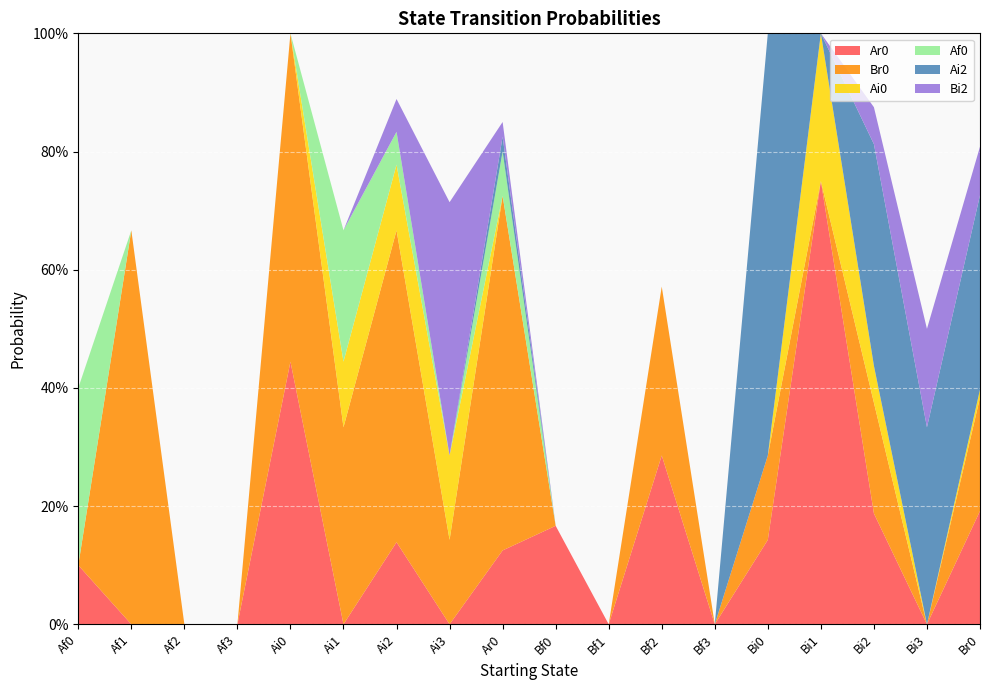

Reading left to right, transcribe all the data shown in this chart.

Ar0: Af0=0.1	Af1=0.0	Af2=0.0	Af3=0.0	Ai0=0.4	Ai1=0.0	Ai2=0.1	Ai3=0.0	Ar0=0.1	Bf0=0.2	Bf1=0.0	Bf2=0.3	Bf3=0.0	Bi0=0.1	Bi1=0.8	Bi2=0.2	Bi3=0.0	Br0=0.2
Br0: Af0=0.0	Af1=0.7	Af2=0.0	Af3=0.0	Ai0=0.6	Ai1=0.3	Ai2=0.5	Ai3=0.1	Ar0=0.6	Bf0=0.0	Bf1=0.0	Bf2=0.3	Bf3=0.0	Bi0=0.1	Bi1=0.0	Bi2=0.2	Bi3=0.0	Br0=0.2
Ai0: Af0=0.0	Af1=0.0	Af2=0.0	Af3=0.0	Ai0=0.0	Ai1=0.1	Ai2=0.1	Ai3=0.1	Ar0=0.0	Bf0=0.0	Bf1=0.0	Bf2=0.0	Bf3=0.0	Bi0=0.0	Bi1=0.2	Bi2=0.1	Bi3=0.0	Br0=0.0
Af0: Af0=0.3	Af1=0.0	Af2=0.0	Af3=0.0	Ai0=0.0	Ai1=0.2	Ai2=0.1	Ai3=0.0	Ar0=0.1	Bf0=0.0	Bf1=0.0	Bf2=0.0	Bf3=0.0	Bi0=0.0	Bi1=0.0	Bi2=0.0	Bi3=0.0	Br0=0.0
Ai2: Af0=0.0	Af1=0.0	Af2=0.0	Af3=0.0	Ai0=0.0	Ai1=0.0	Ai2=0.0	Ai3=0.0	Ar0=0.0	Bf0=0.0	Bf1=0.0	Bf2=0.0	Bf3=0.0	Bi0=0.7	Bi1=0.0	Bi2=0.4	Bi3=0.3	Br0=0.3
Bi2: Af0=0.0	Af1=0.0	Af2=0.0	Af3=0.0	Ai0=0.0	Ai1=0.0	Ai2=0.1	Ai3=0.4	Ar0=0.0	Bf0=0.0	Bf1=0.0	Bf2=0.0	Bf3=0.0	Bi0=0.0	Bi1=0.0	Bi2=0.1	Bi3=0.2	Br0=0.1